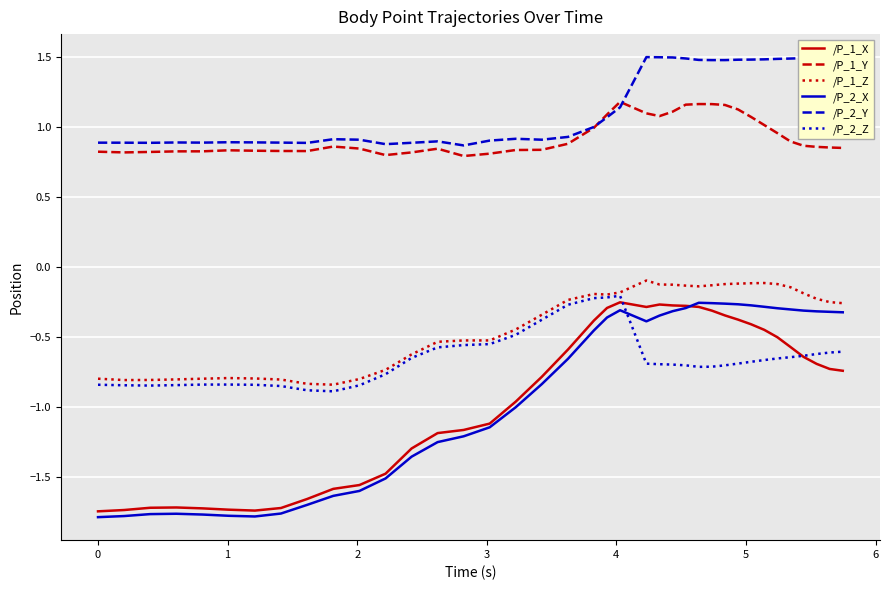

After their last crossing, which series has the higher values: /P_2_X or /P_2_Z?

/P_2_X